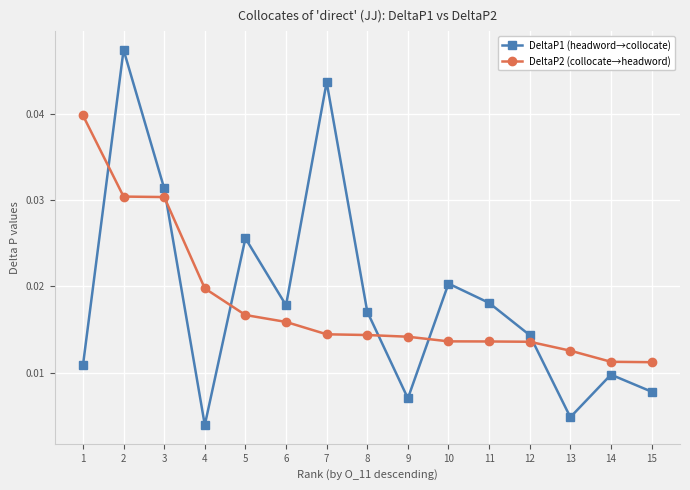

Which series has the largest total across all categories?

DeltaP1 (headword→collocate)